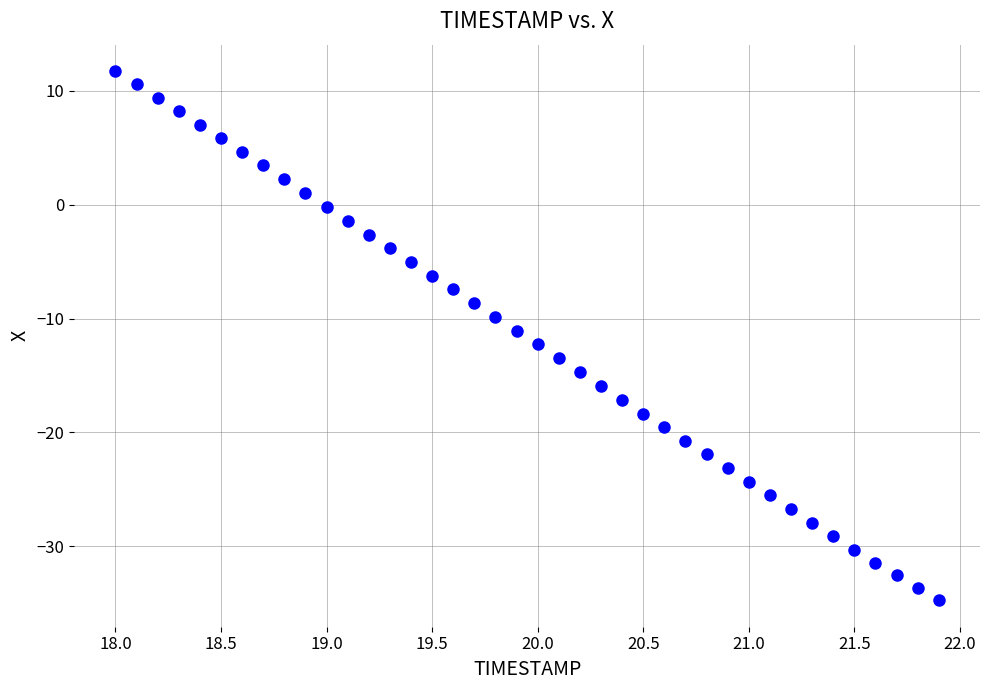

What is the range of Y values (max minus min)?

46.5